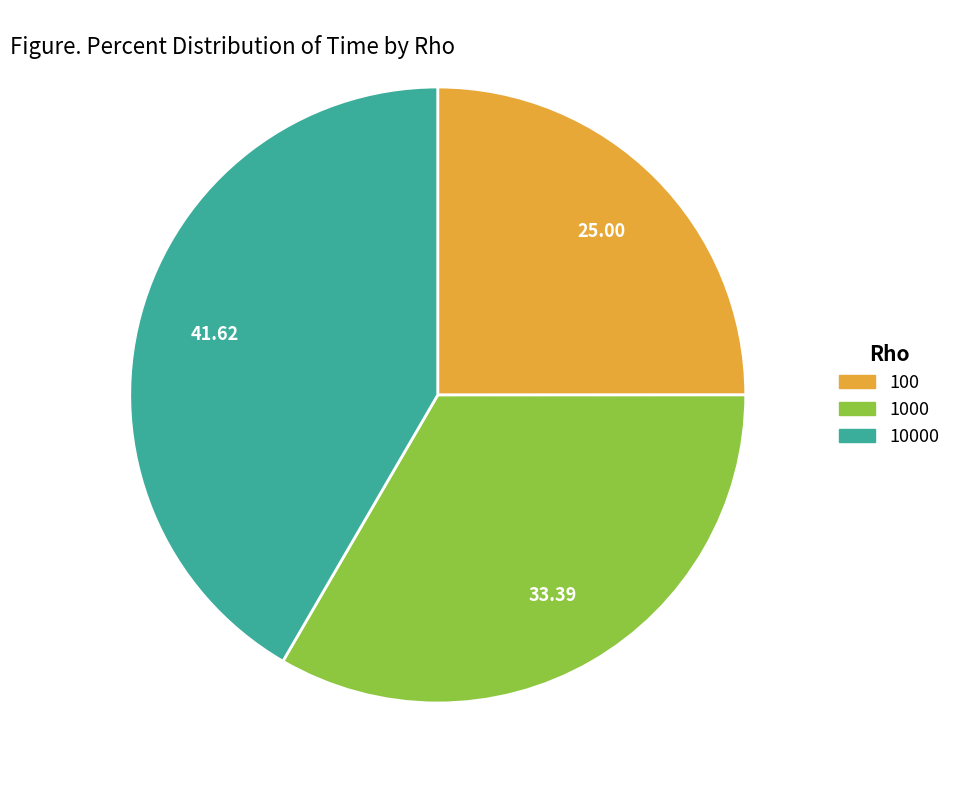

Is there any slice that represents more than half of the pie?

No